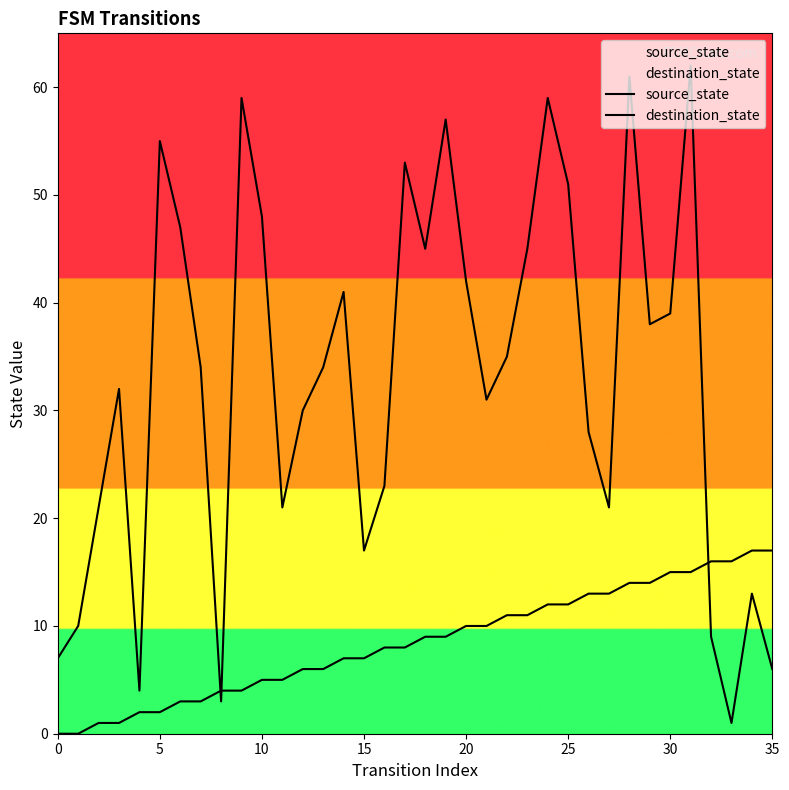

Reading left to right, extract all data points from this chart.

source_state: 0	0	1	1	2	2	3	3	4	4	5	5	6	6	7	7	8	8	9	9	10	10	11	11	12	12	13	13	14	14	15	15	16	16	17	17
destination_state: 7	10	21	32	4	55	47	34	3	59	48	21	30	34	41	17	23	53	45	57	42	31	35	45	59	51	28	21	61	38	39	62	9	1	13	6